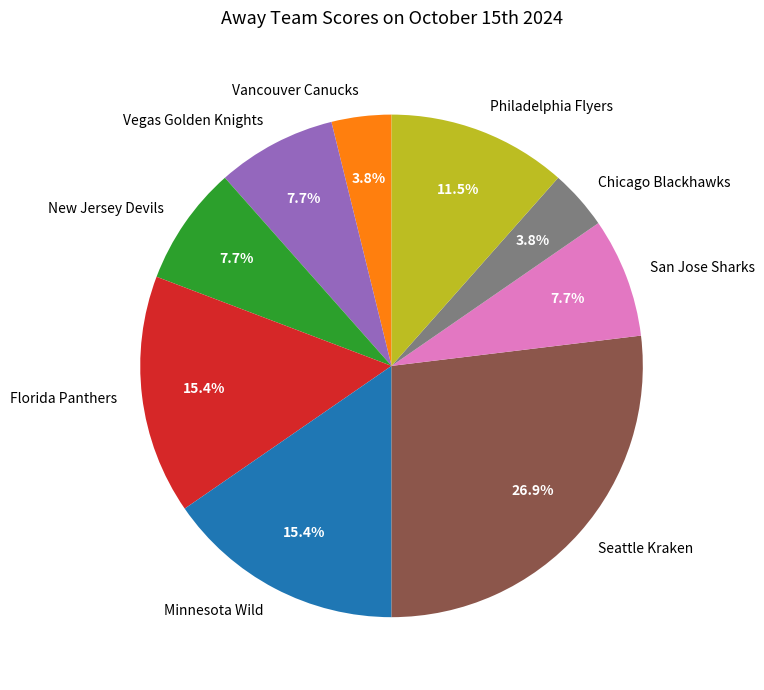

What percentage is the San Jose Sharks slice, to the nearest percent?

8%